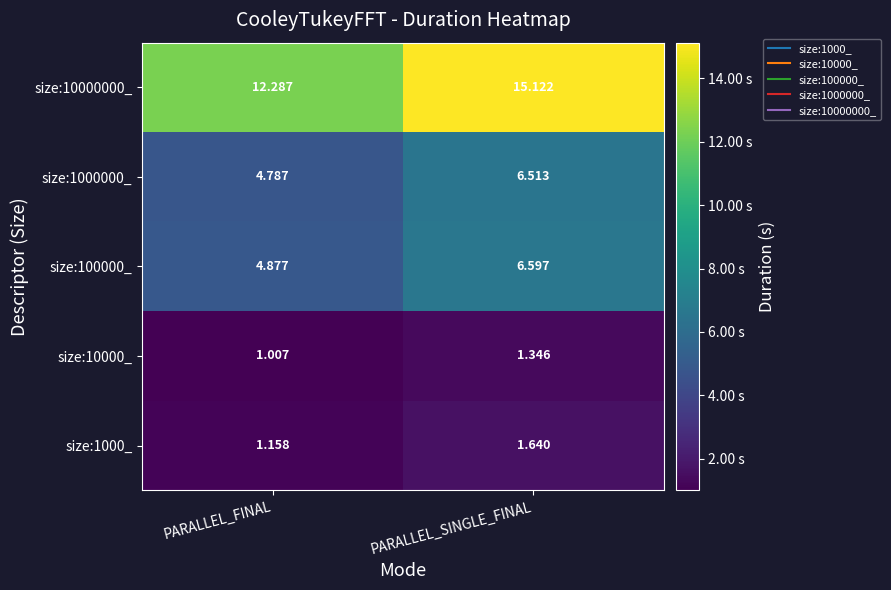

At which label is size:10000_ closest to 1?

PARALLEL_FINAL